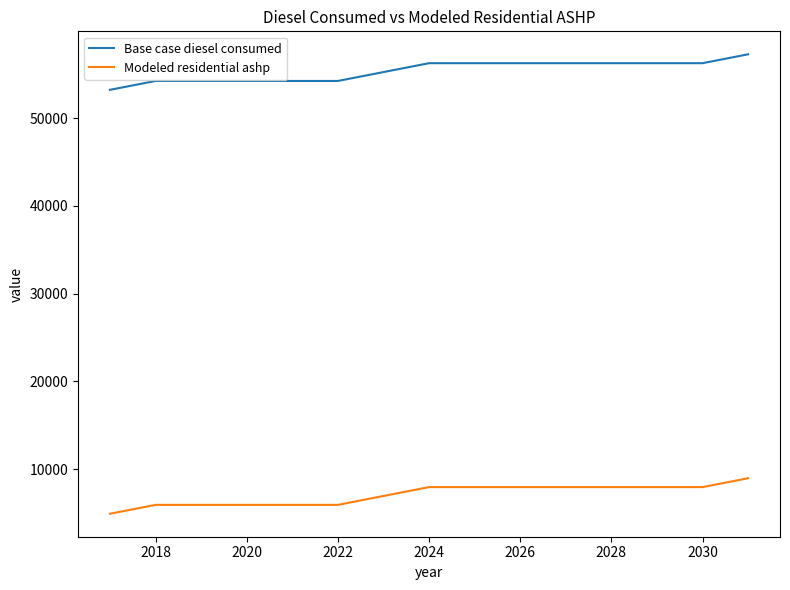

True or false: Modeled residential ashp and Base case diesel consumed intersect in this chart.

False